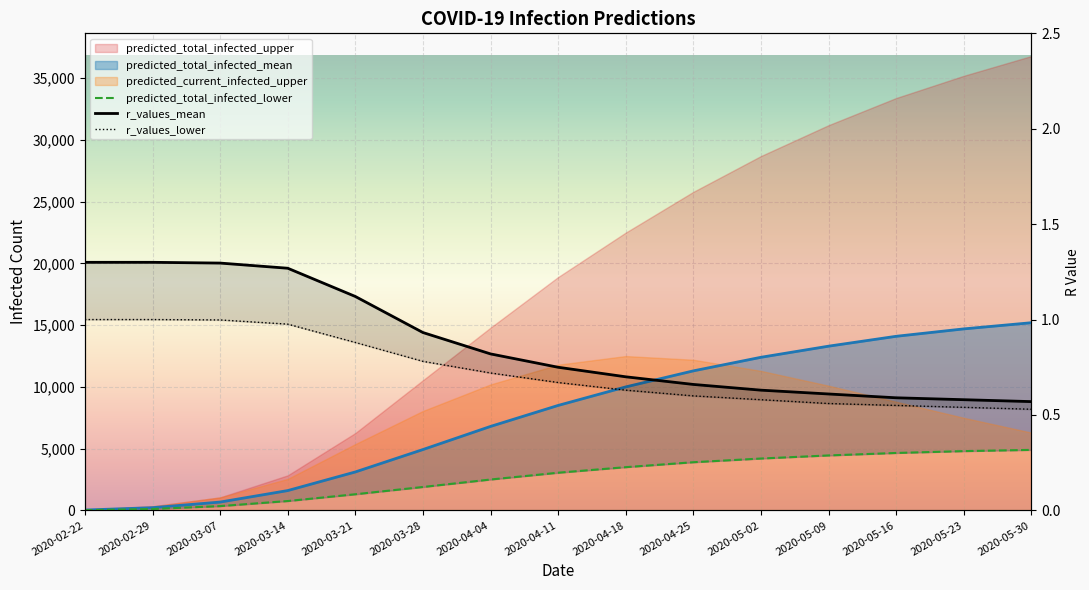

True or false: predicted_total_infected_mean and predicted_total_infected_lower cross at least once.

False